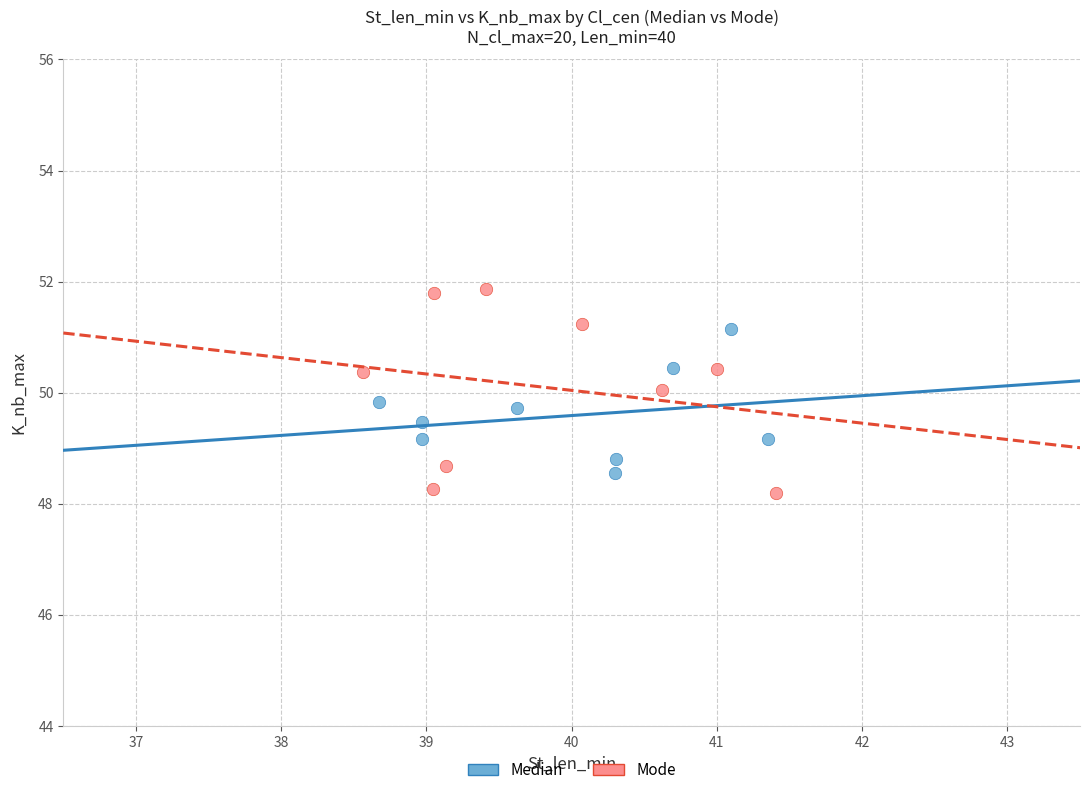

What are all the series names shown in the legend?

Median, Mode